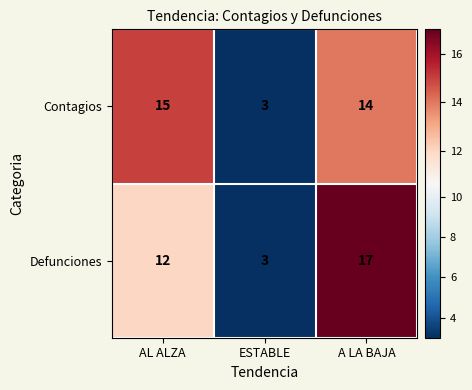

What is the average value of the Contagios series?

11